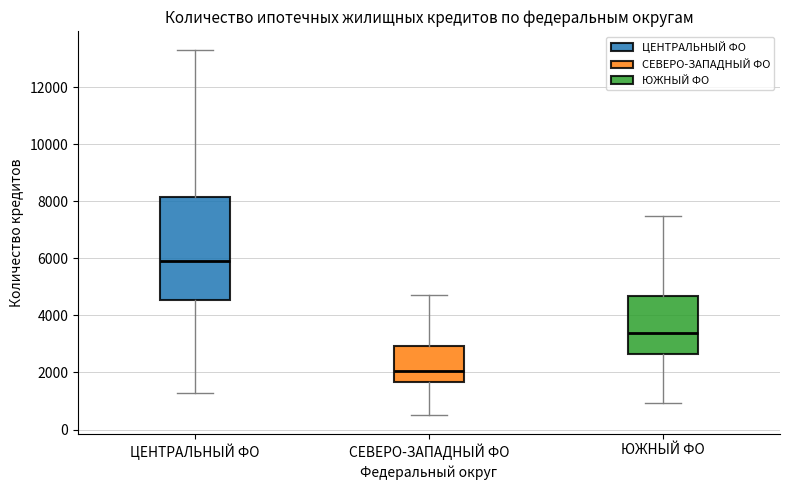

Comparing the boxes themselves (not the whiskers), which one is the tallest?

ЦЕНТРАЛЬНЫЙ ФО